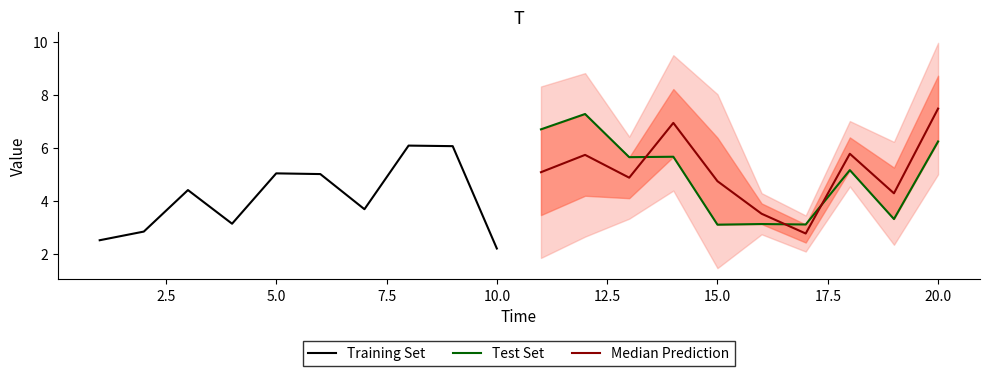

True or false: Median Prediction and Test Set cross at least once.

True